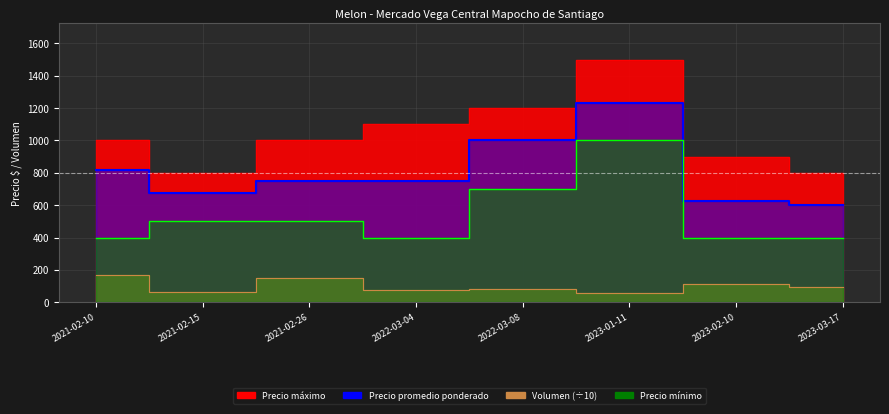

Reading left to right, what are all the values shown in this chart?

Precio maximo: 1000.0	800.0	1000.0	1100.0	1200.0	1500.0	900.0	800.0
Precio promedio ponderado: 818.0	675.0	750.0	749.0	1000.0	1233.0	625.0	600.0
Precio minimo: 400.0	500.0	500.0	400.0	700.0	1000.0	400.0	400.0
Volumen: 170.4	65.6	151.2	73.5	80.6	60.0	116.0	96.0